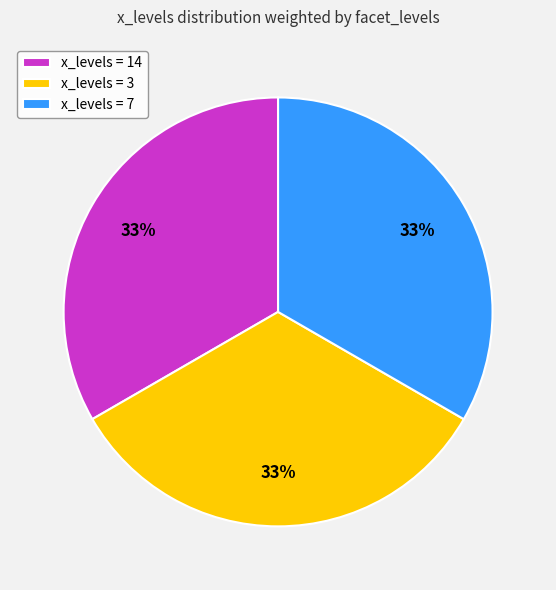

How many segments does this pie chart have?

3